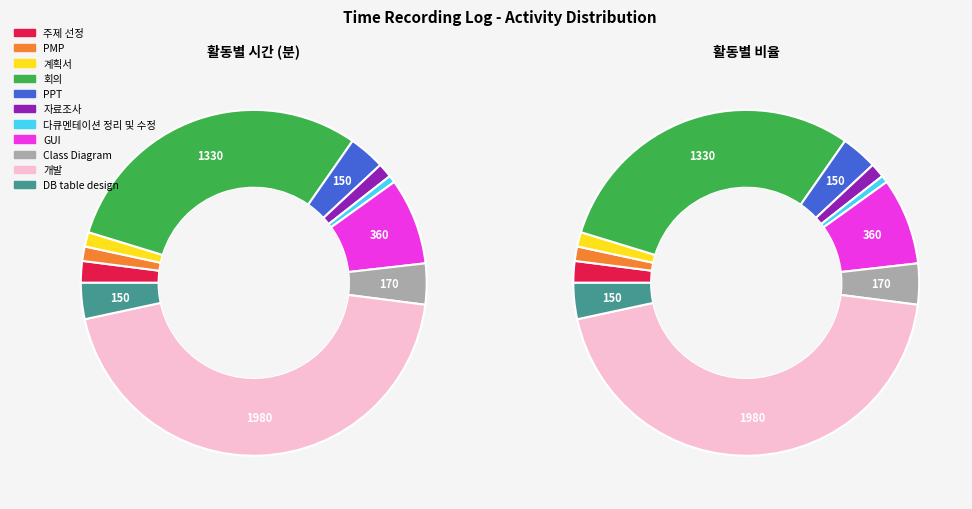

How many slices are in this pie chart?

11